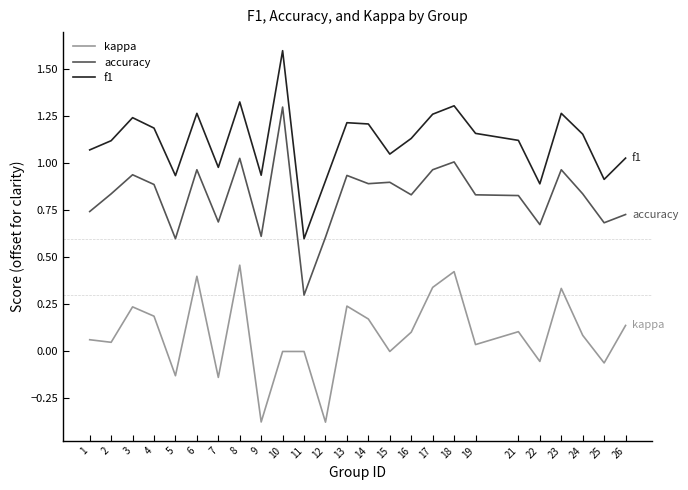

The kappa series shows 0.0 at 24. True or false?

False